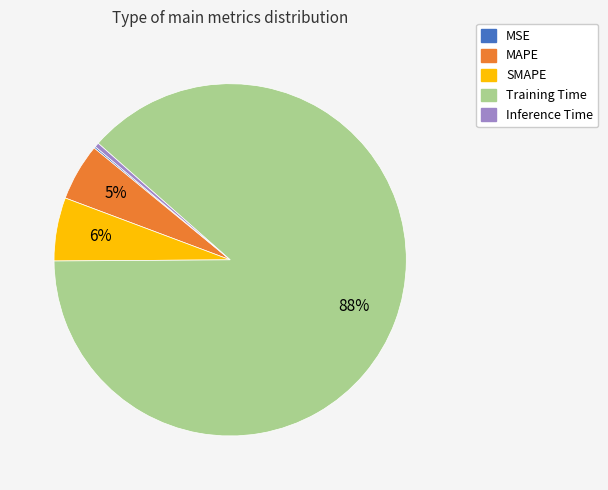

What percentage is the SMAPE slice, to the nearest percent?

6%